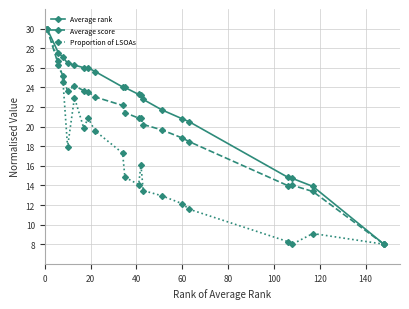

Which series has the largest total across all categories?

Average rank